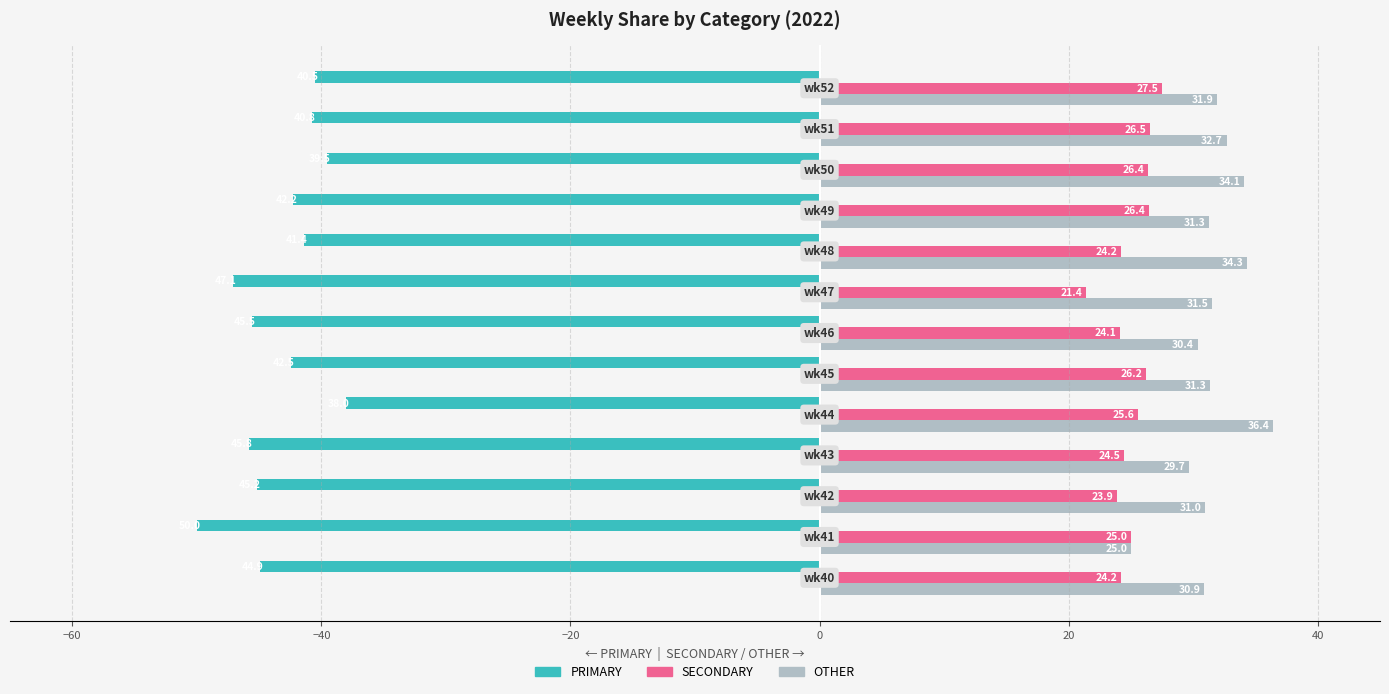

What is the average value of the SECONDARY series?

25.1